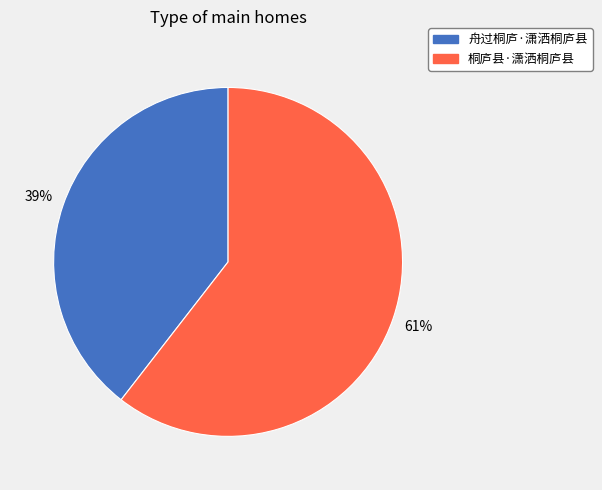

Is 桐庐县·潇洒桐庐县 the majority of the pie?

Yes